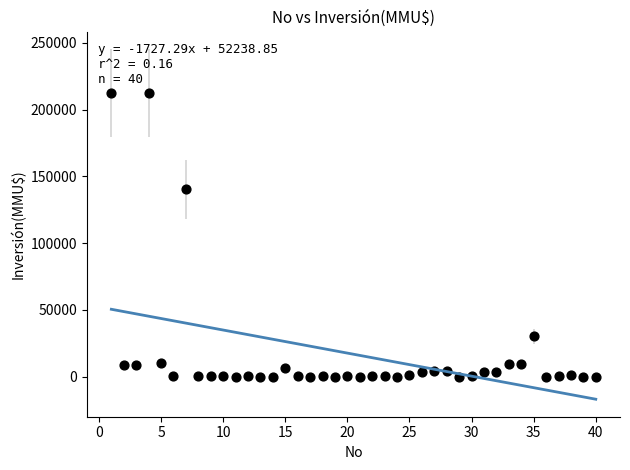

What is the range of X values (max minus min)?

39